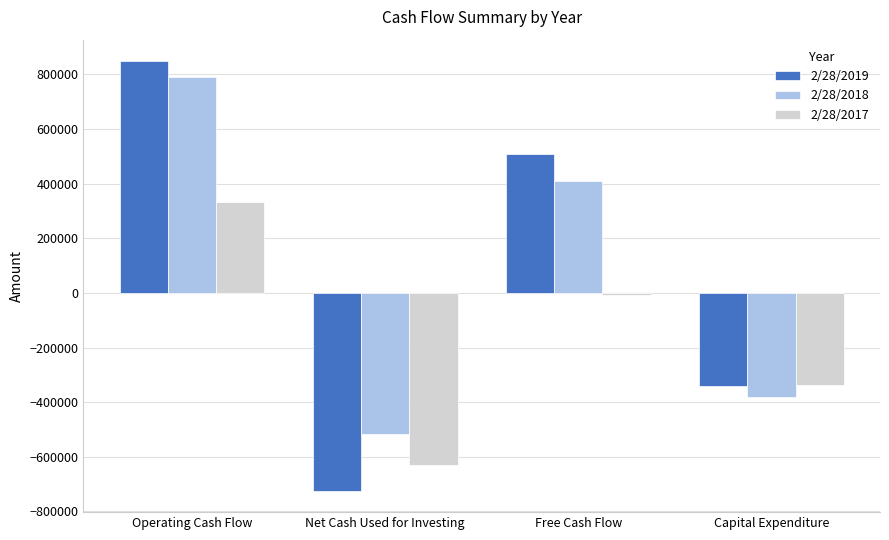

Does the chart contain any negative values?

Yes